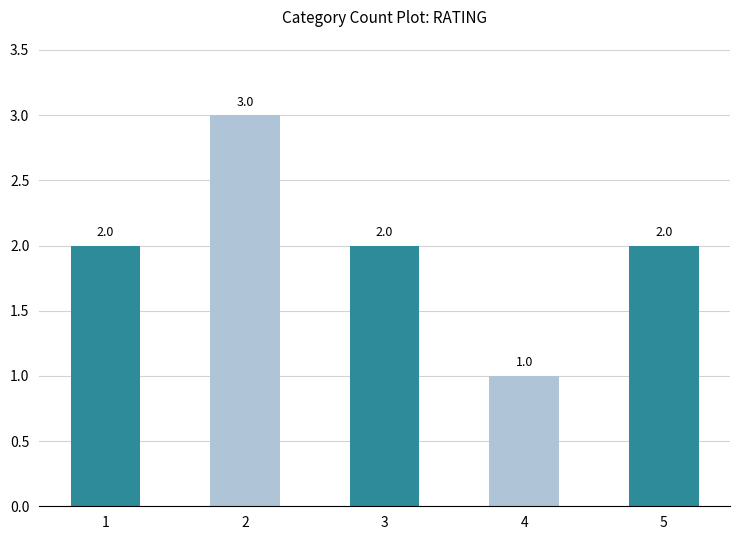

Reading left to right, list all the values displayed in this chart.

2	3	2	1	2